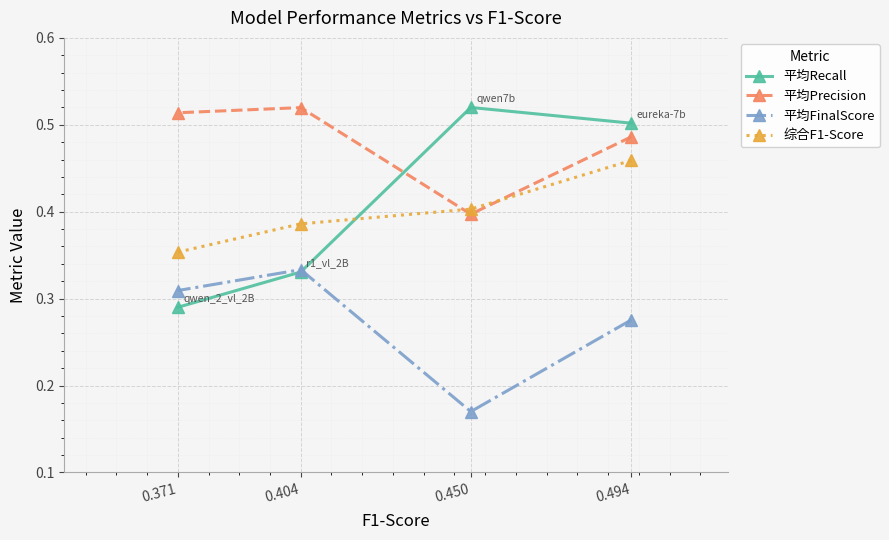

At which label is 平均FinalScore closest to 0?

0.450